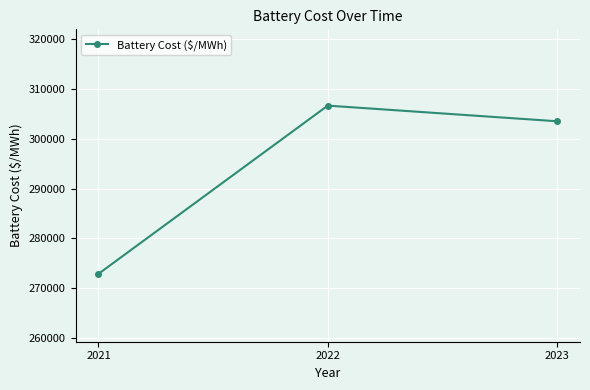

How many lines are shown in the chart?

1